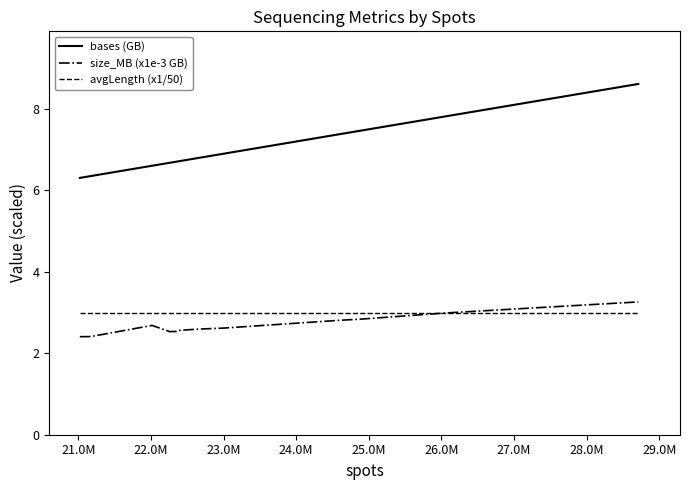

True or false: bases (GB) and size_MB (x1e-3 GB) cross at least once.

False